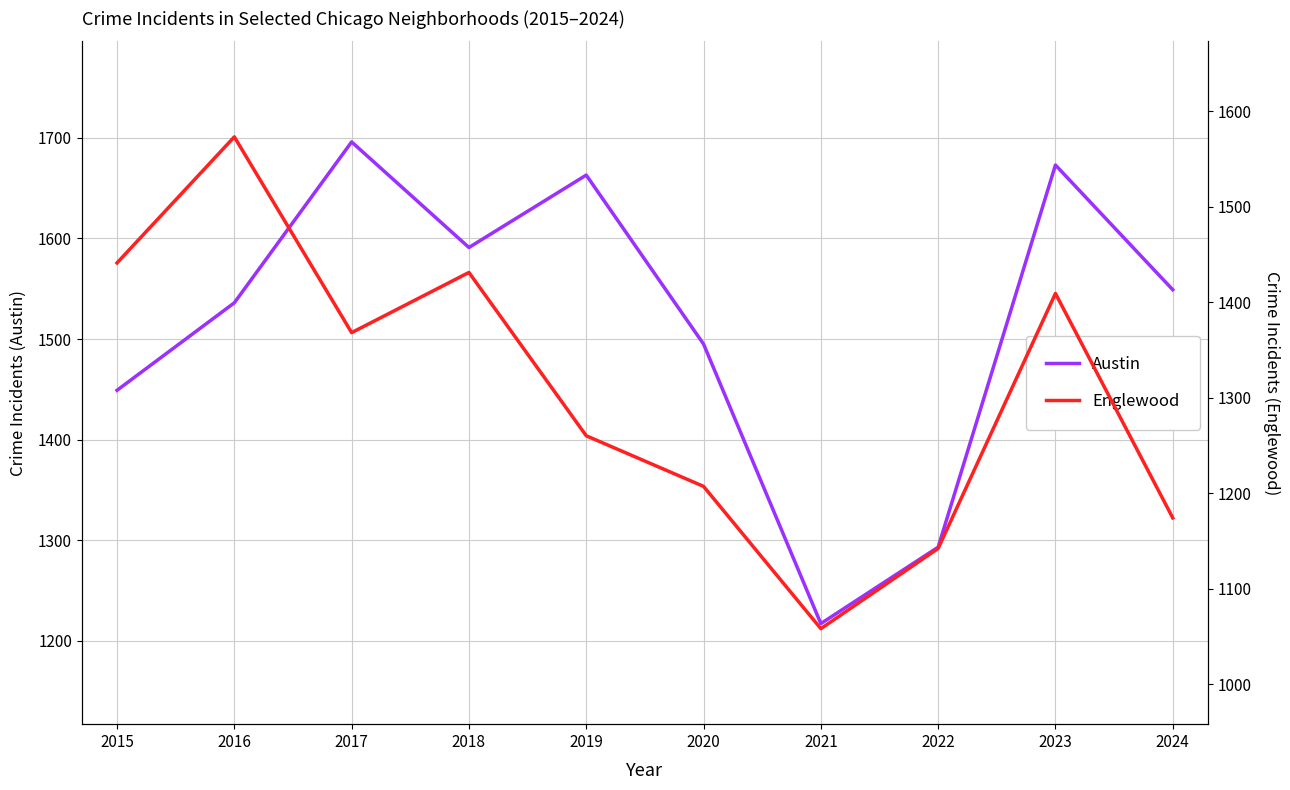

What is the value of the Englewood point at the 1st from the left?

1441